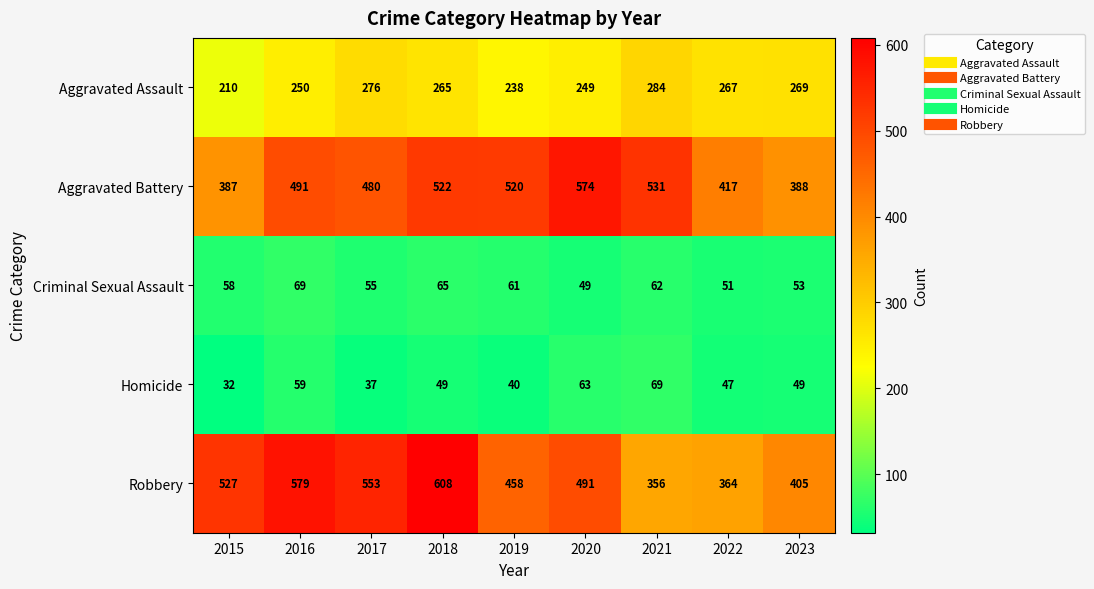

Is it true that Aggravated Assault equals 114 at 2019?

False